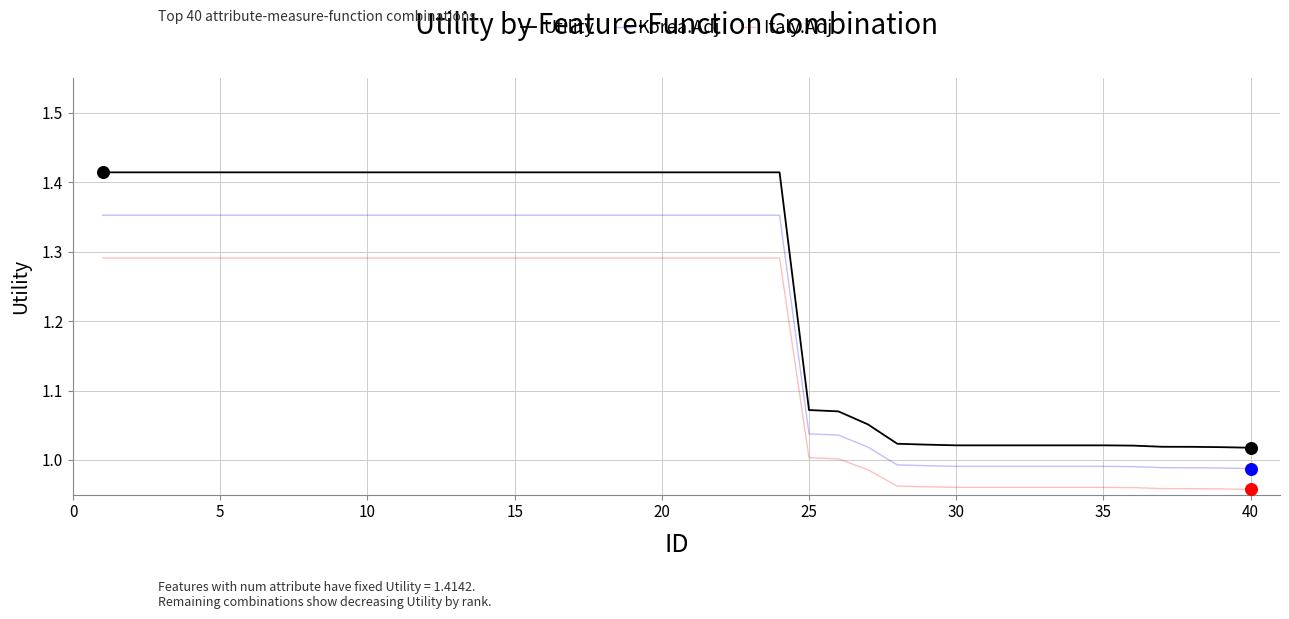

At how many categories does at least one series exceed 1?

40